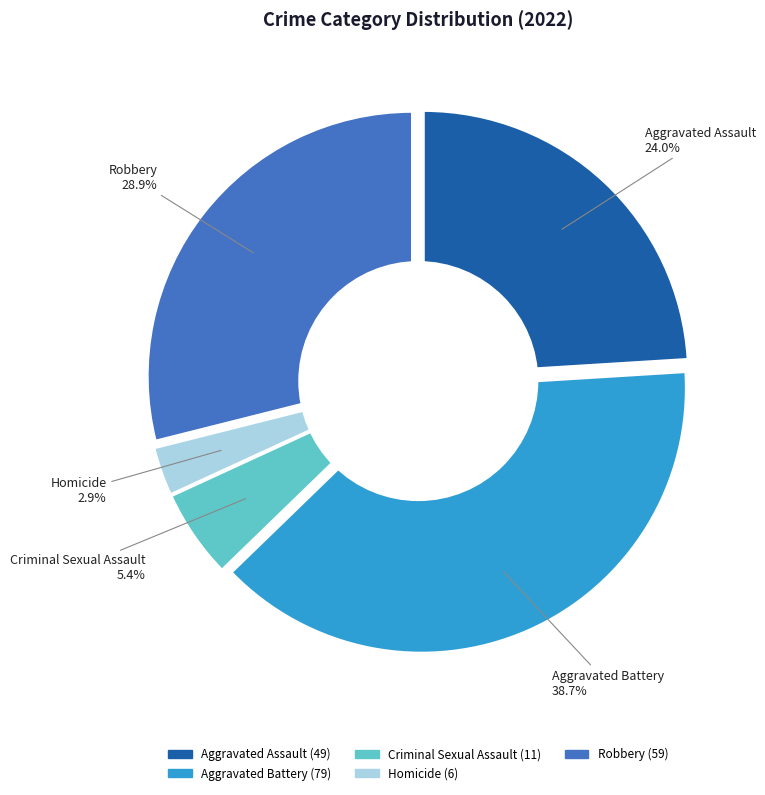

What percentage is NOT represented by Aggravated Battery?

61.3%